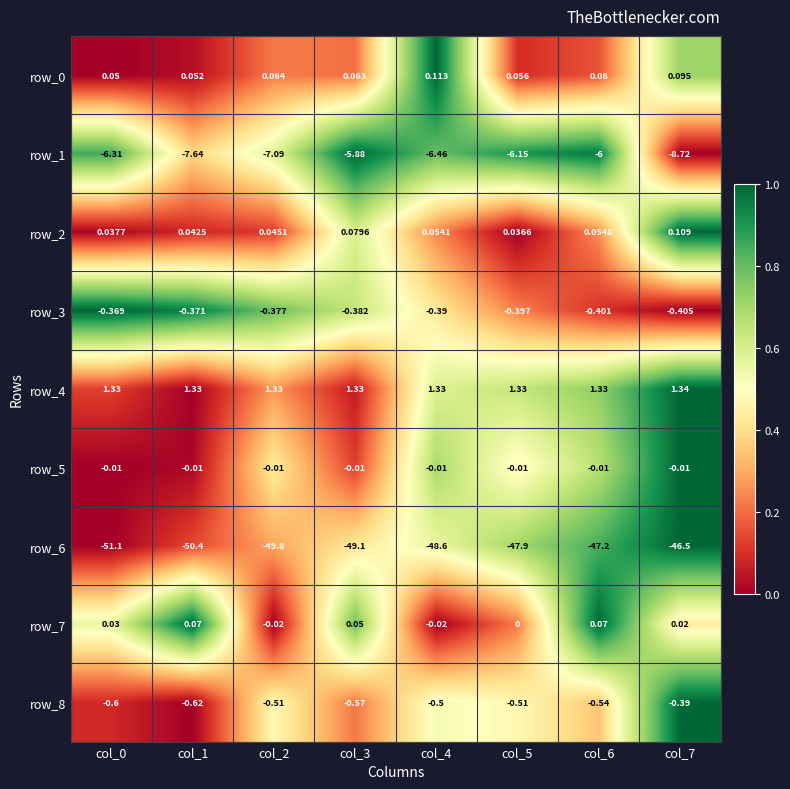

Is the value of row_7 at col_3 greater than the value of row_2 at col_1?

Yes